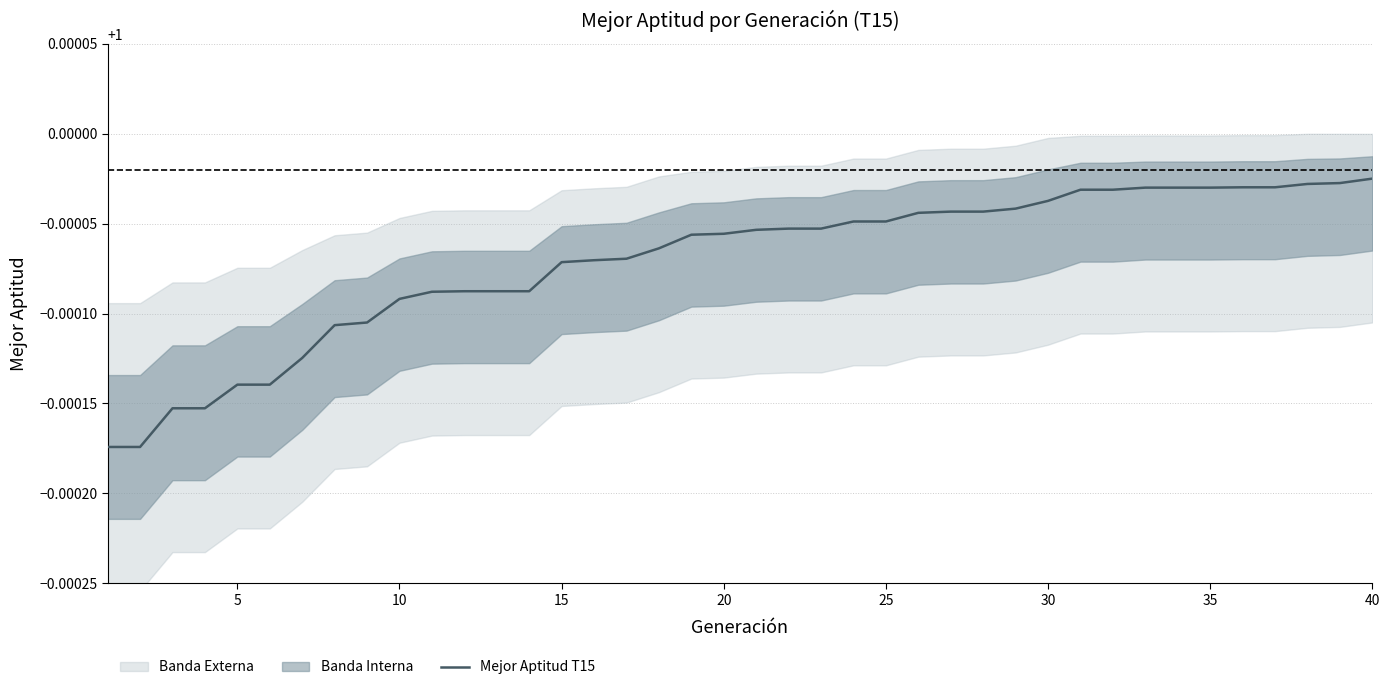

What is the smallest value displayed?

1.0